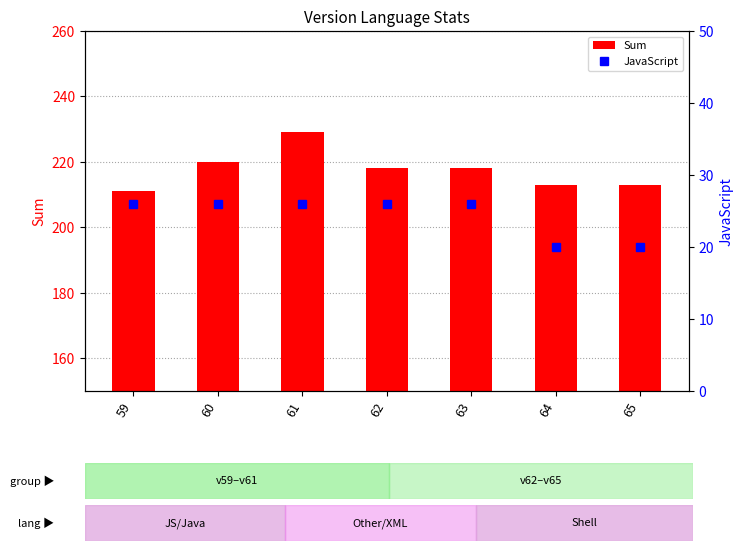

What value does the Sum series have at 61, to the nearest 5?

230